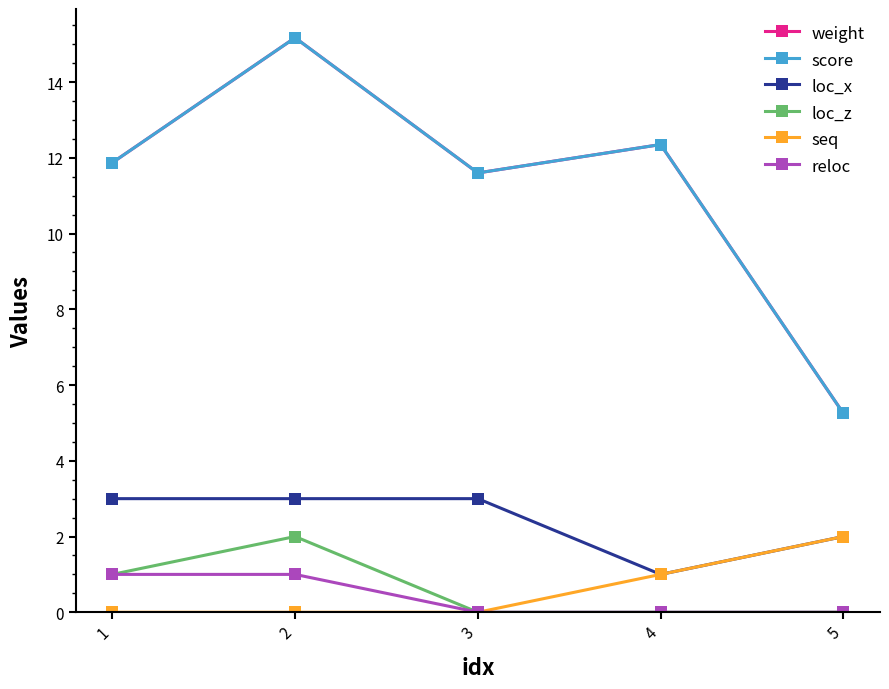

Is it true that loc_z equals 2.9 at 2?

False